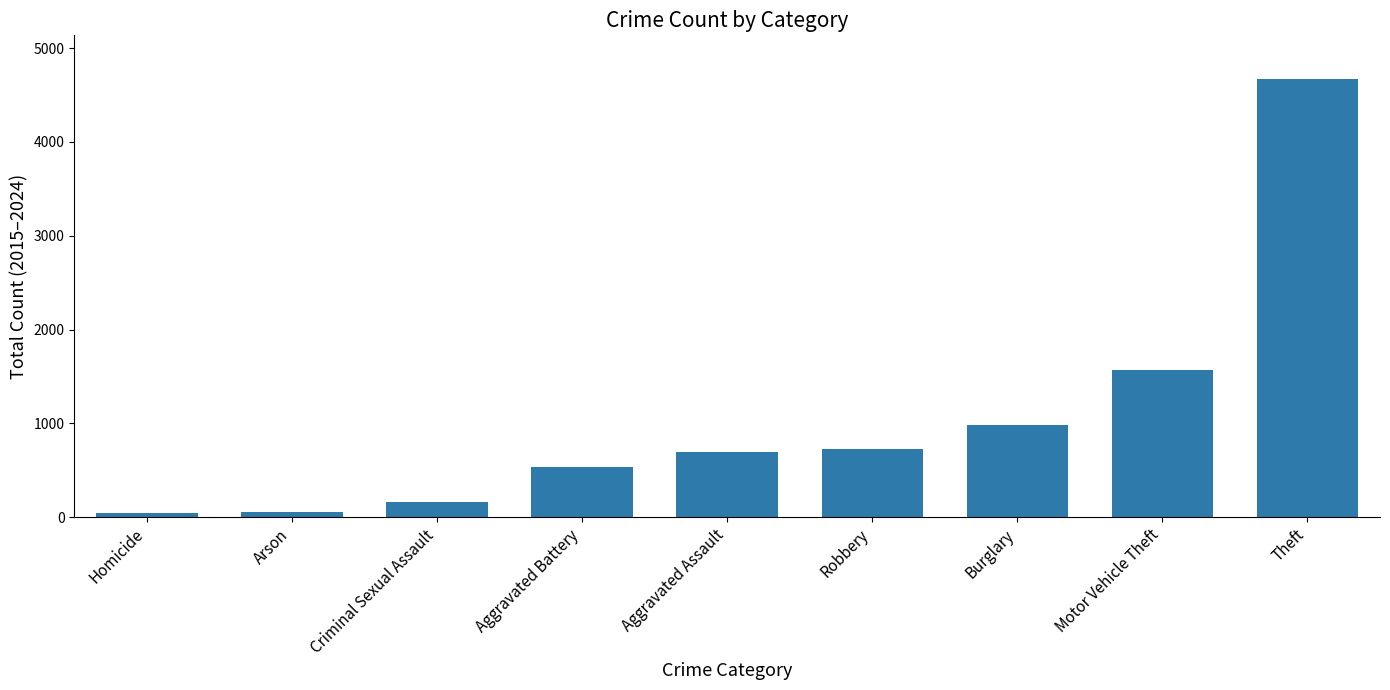

What is the label of the 1st bar from the left?

Homicide